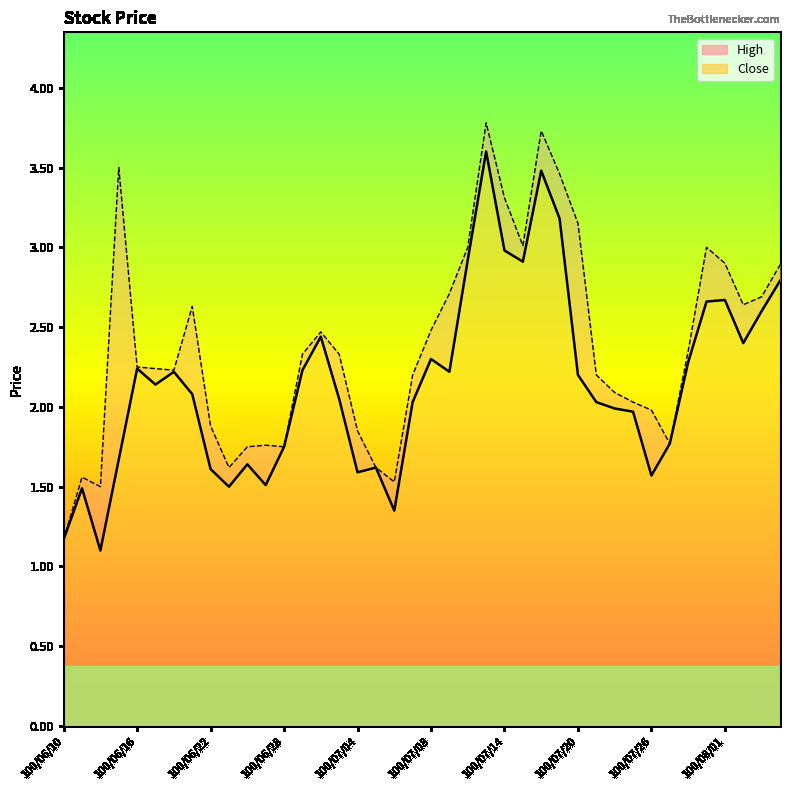

True or false: High and Close cross at least once.

False